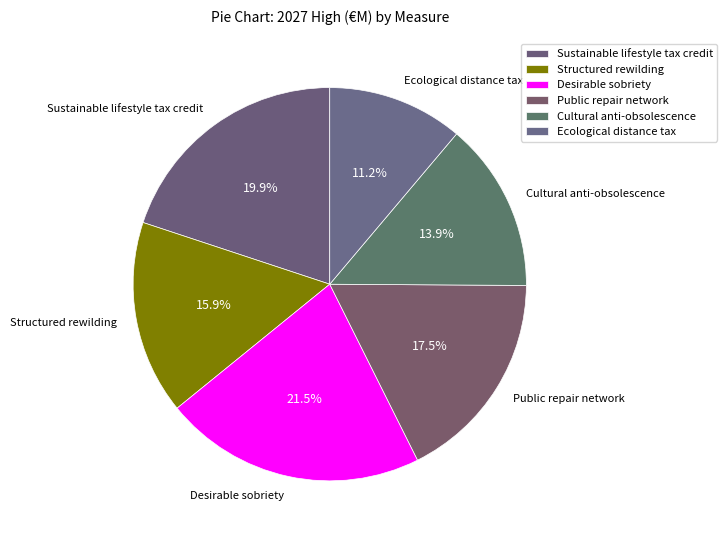

Between Public repair network and Cultural anti-obsolescence, which is larger?

Public repair network